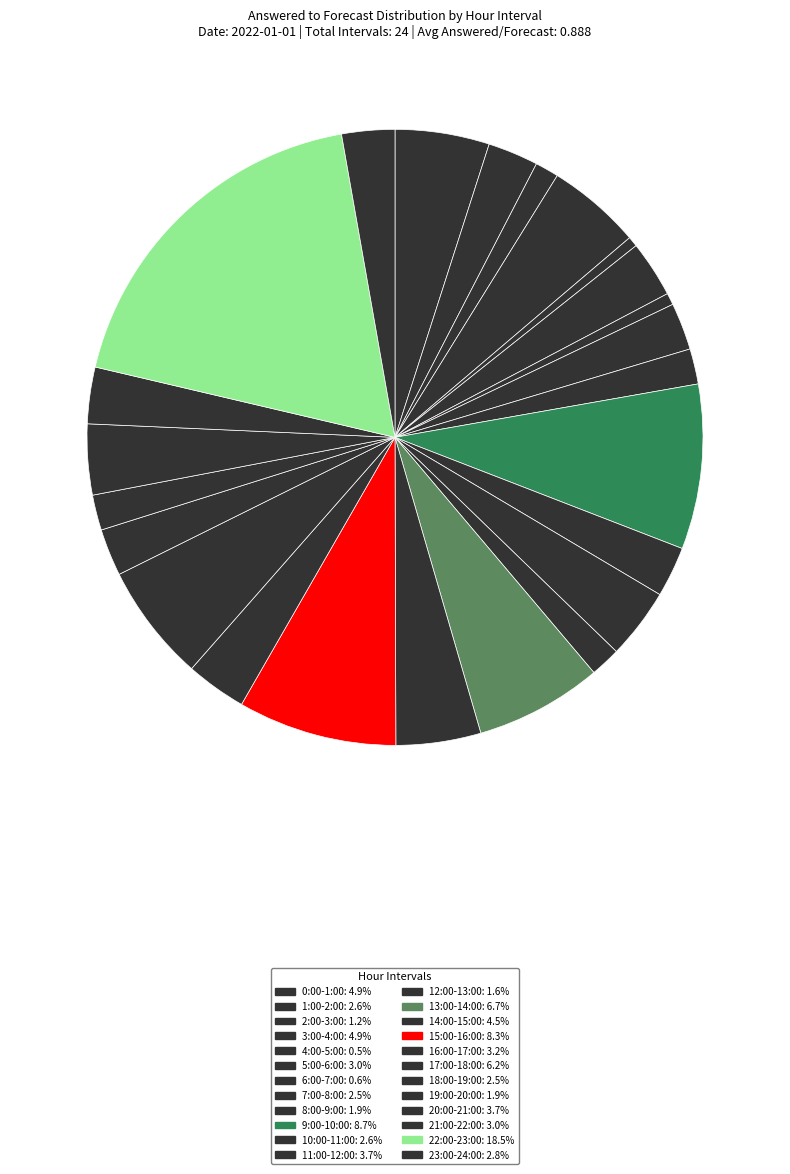

How many slices are in this pie chart?

24